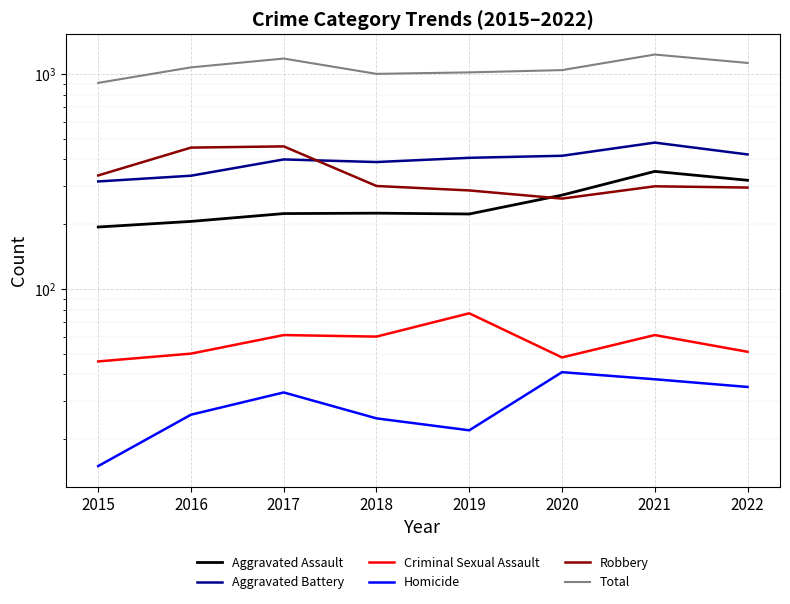

What is the approximate value of Criminal Sexual Assault at 2015, to the nearest 10?

50